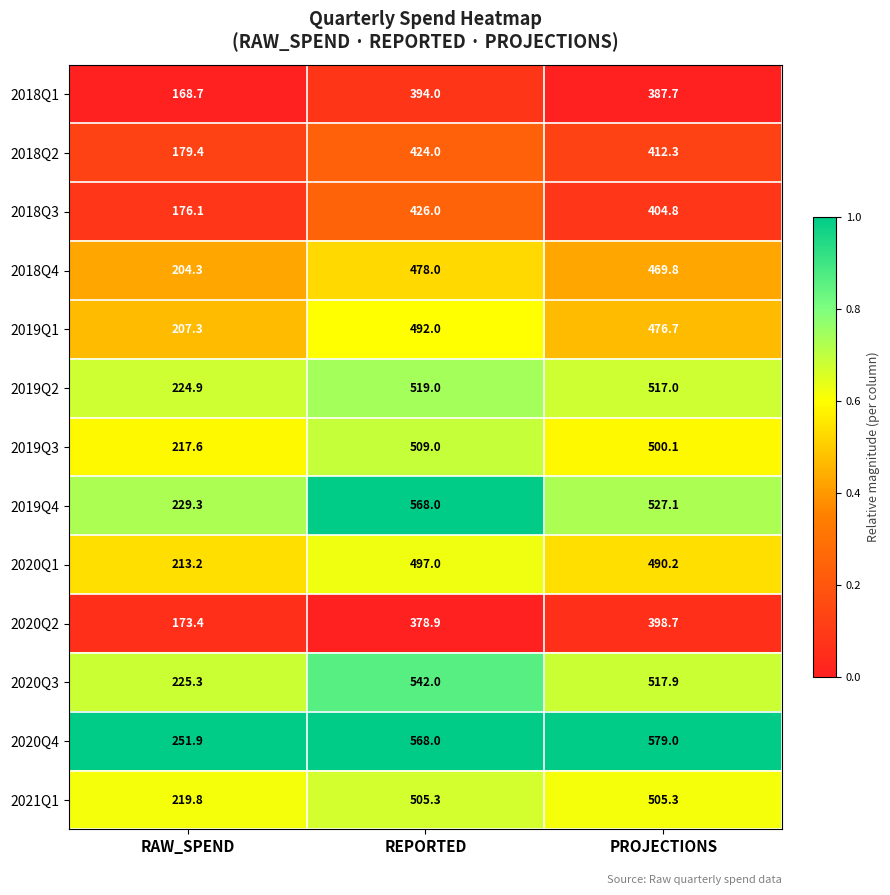

Read the 2018Q3 value at REPORTED.

426.0